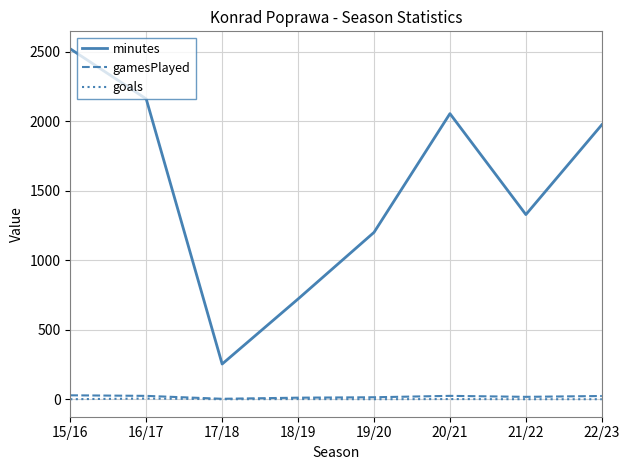

Is it true that gamesPlayed equals 24 at 16/17?

True